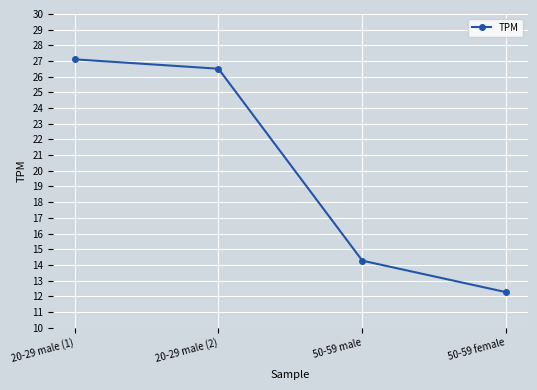

Rank the categories by value from lowest to highest.

50-59 female, 50-59 male, 20-29 male (2), 20-29 male (1)